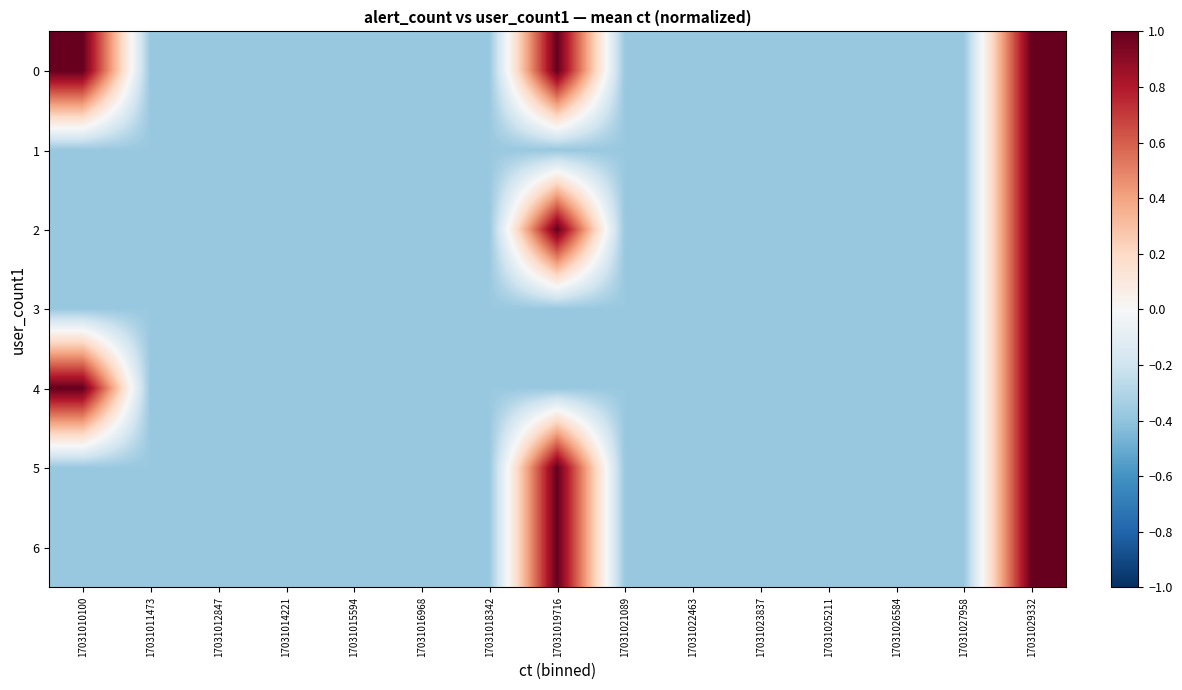

Reading right to left, transcribe all the data shown in this chart.

0: 17031029332=1.0	17031027958=-0.4	17031026584=-0.4	17031025211=-0.4	17031023837=-0.4	17031022463=-0.4	17031021089=-0.4	17031019716=1.0	17031018342=-0.4	17031016968=-0.4	17031015594=-0.4	17031014221=-0.4	17031012847=-0.4	17031011473=-0.4	17031010100=1.0
1: 17031029332=1.0	17031027958=-0.4	17031026584=-0.4	17031025211=-0.4	17031023837=-0.4	17031022463=-0.4	17031021089=-0.4	17031019716=-0.4	17031018342=-0.4	17031016968=-0.4	17031015594=-0.4	17031014221=-0.4	17031012847=-0.4	17031011473=-0.4	17031010100=-0.4
2: 17031029332=1.0	17031027958=-0.4	17031026584=-0.4	17031025211=-0.4	17031023837=-0.4	17031022463=-0.4	17031021089=-0.4	17031019716=1.0	17031018342=-0.4	17031016968=-0.4	17031015594=-0.4	17031014221=-0.4	17031012847=-0.4	17031011473=-0.4	17031010100=-0.4
3: 17031029332=1.0	17031027958=-0.4	17031026584=-0.4	17031025211=-0.4	17031023837=-0.4	17031022463=-0.4	17031021089=-0.4	17031019716=-0.4	17031018342=-0.4	17031016968=-0.4	17031015594=-0.4	17031014221=-0.4	17031012847=-0.4	17031011473=-0.4	17031010100=-0.4
4: 17031029332=1.0	17031027958=-0.4	17031026584=-0.4	17031025211=-0.4	17031023837=-0.4	17031022463=-0.4	17031021089=-0.4	17031019716=-0.4	17031018342=-0.4	17031016968=-0.4	17031015594=-0.4	17031014221=-0.4	17031012847=-0.4	17031011473=-0.4	17031010100=1.0
5: 17031029332=1.0	17031027958=-0.4	17031026584=-0.4	17031025211=-0.4	17031023837=-0.4	17031022463=-0.4	17031021089=-0.4	17031019716=1.0	17031018342=-0.4	17031016968=-0.4	17031015594=-0.4	17031014221=-0.4	17031012847=-0.4	17031011473=-0.4	17031010100=-0.4
6: 17031029332=1.0	17031027958=-0.4	17031026584=-0.4	17031025211=-0.4	17031023837=-0.4	17031022463=-0.4	17031021089=-0.4	17031019716=1.0	17031018342=-0.4	17031016968=-0.4	17031015594=-0.4	17031014221=-0.4	17031012847=-0.4	17031011473=-0.4	17031010100=-0.4